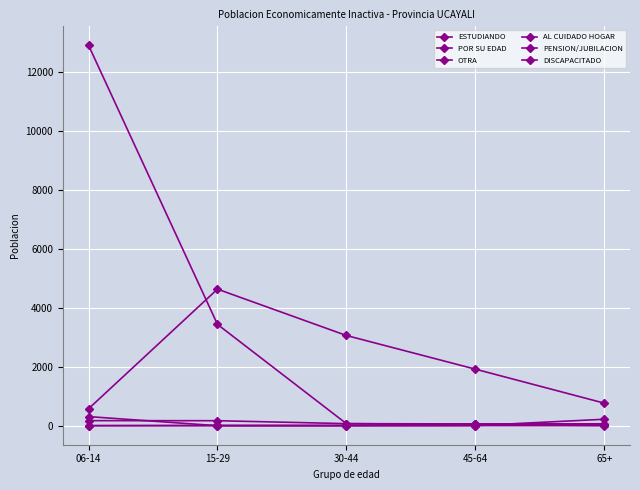

Reading left to right, list all the values displayed in this chart.

ESTUDIANDO: 12910	3439	70	44	7
POR SU EDAD: 309	0	0	4	219
OTRA: 172	170	70	60	65
AL CUIDADO HOGAR: 575	4635	3062	1920	766
PENSION/JUBILACION: 0	7	10	53	38
DISCAPACITADO: 3	3	1	3	2